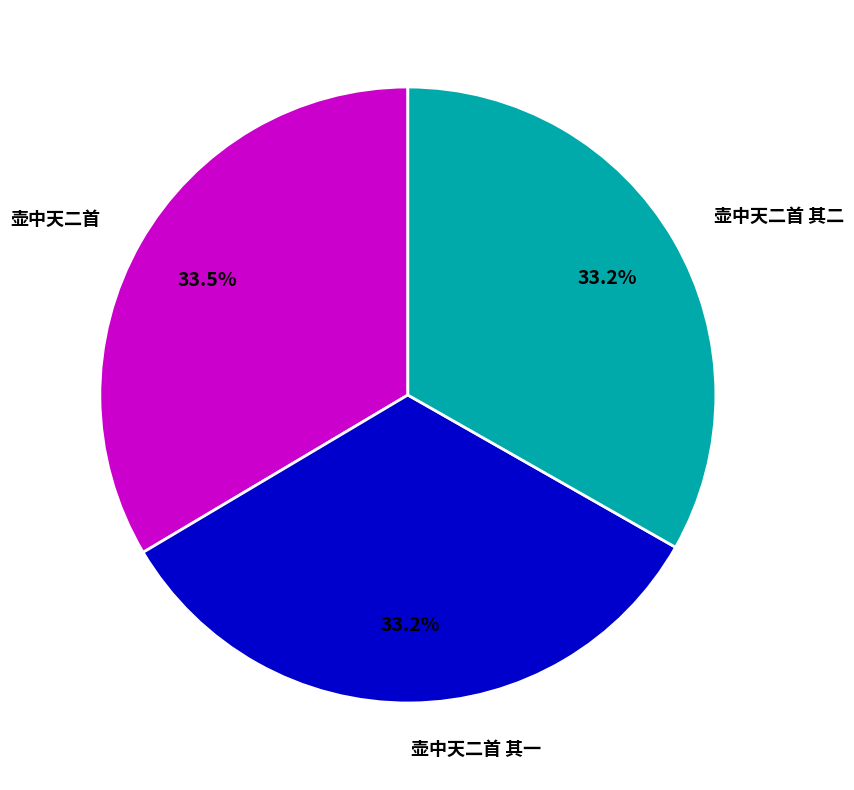

Is 壶中天二首 其一 the majority of the pie?

No